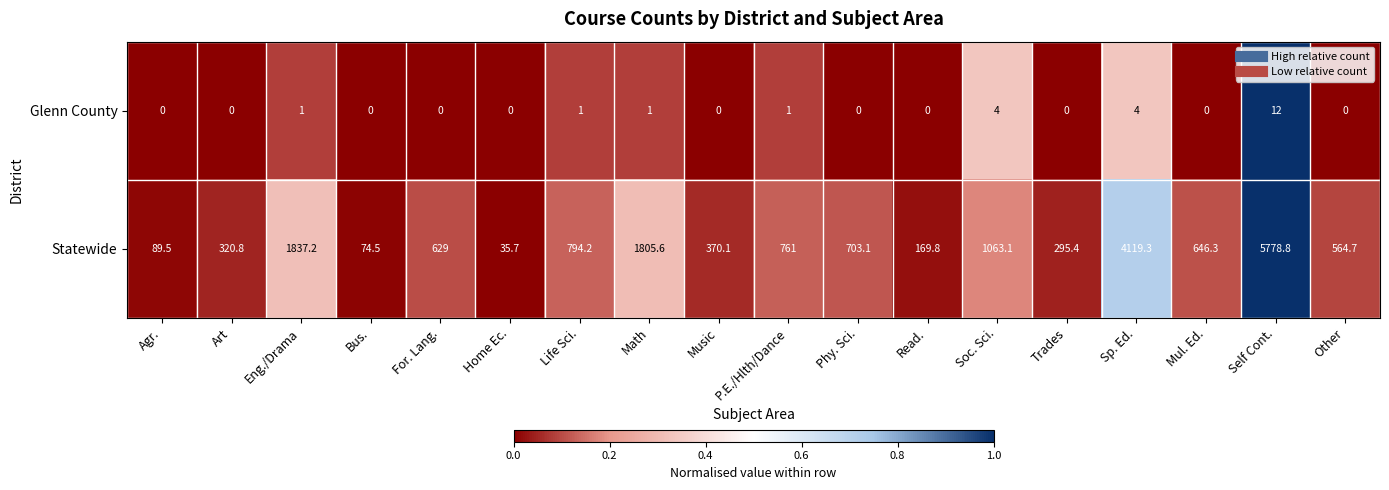

Rank the series at Sp. Ed. from highest to lowest value.

Statewide, Glenn County